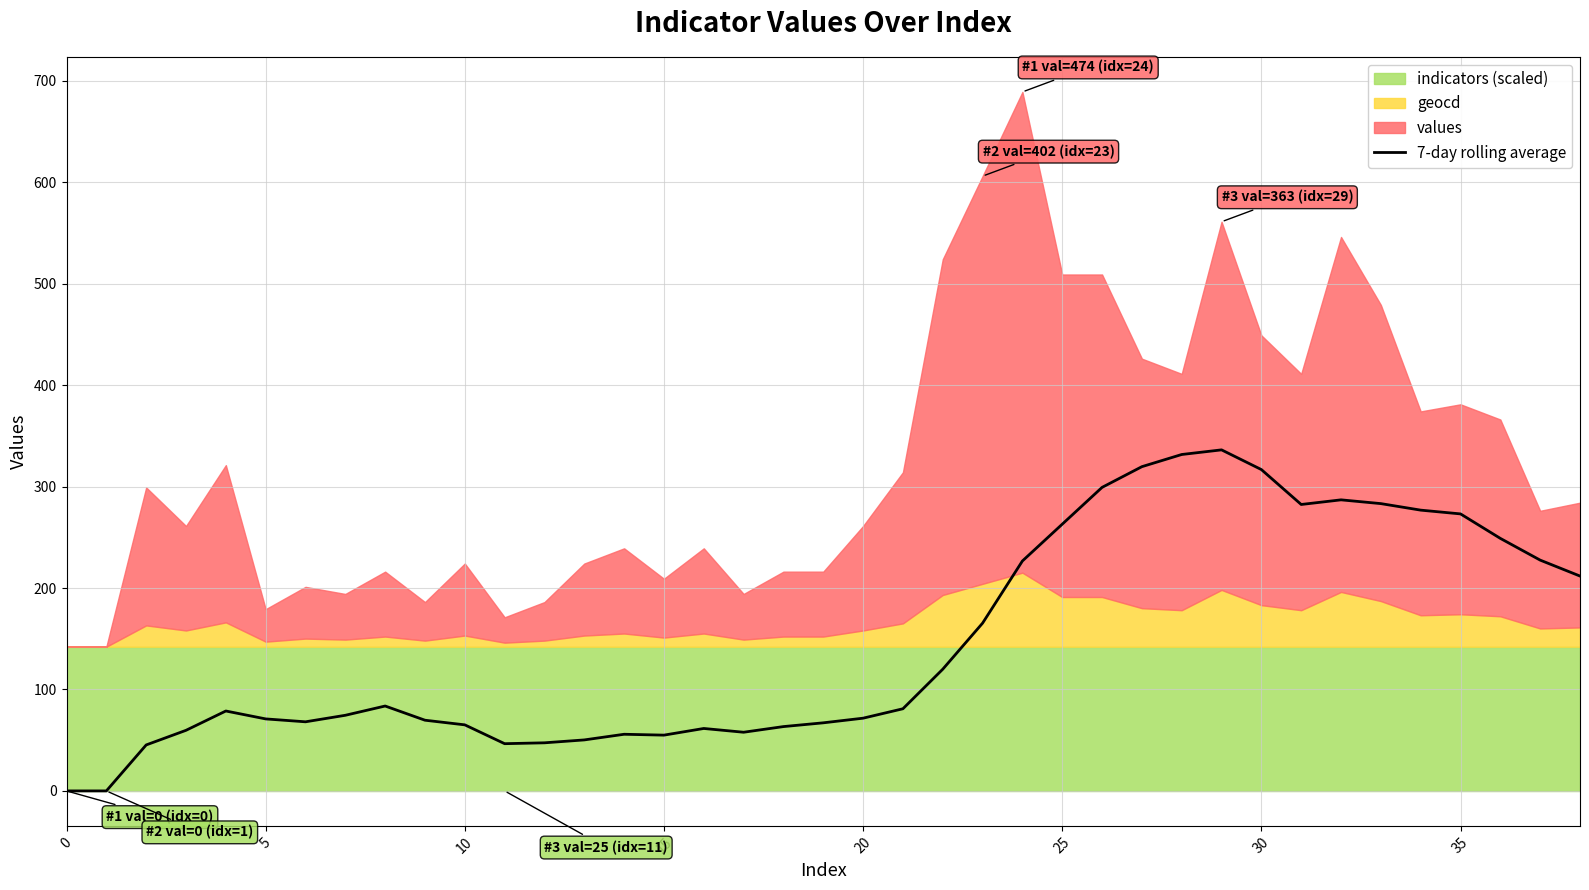

The value at 35 is 74.6. True or false?

True